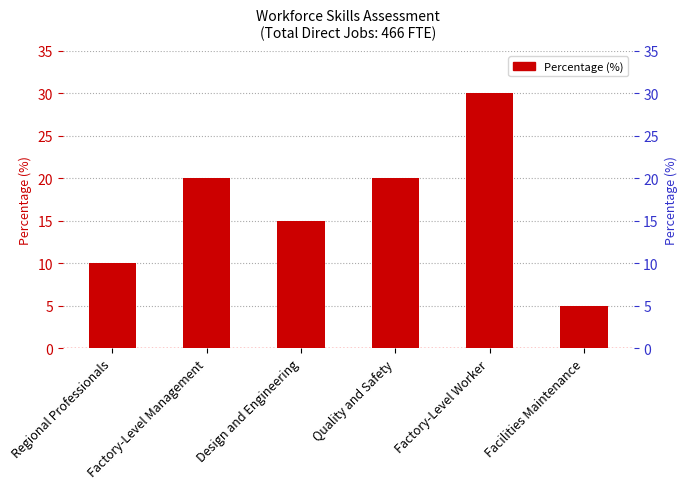

Rank the categories by value from lowest to highest.

Facilities Maintenance, Regional Professionals, Design and Engineering, Factory-Level Management, Quality and Safety, Factory-Level Worker